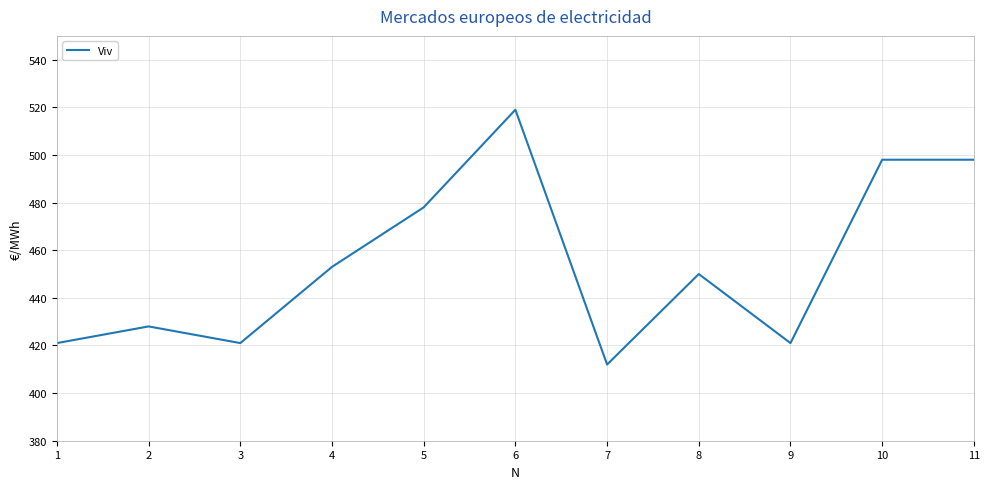

The value at 6 is 519. True or false?

True